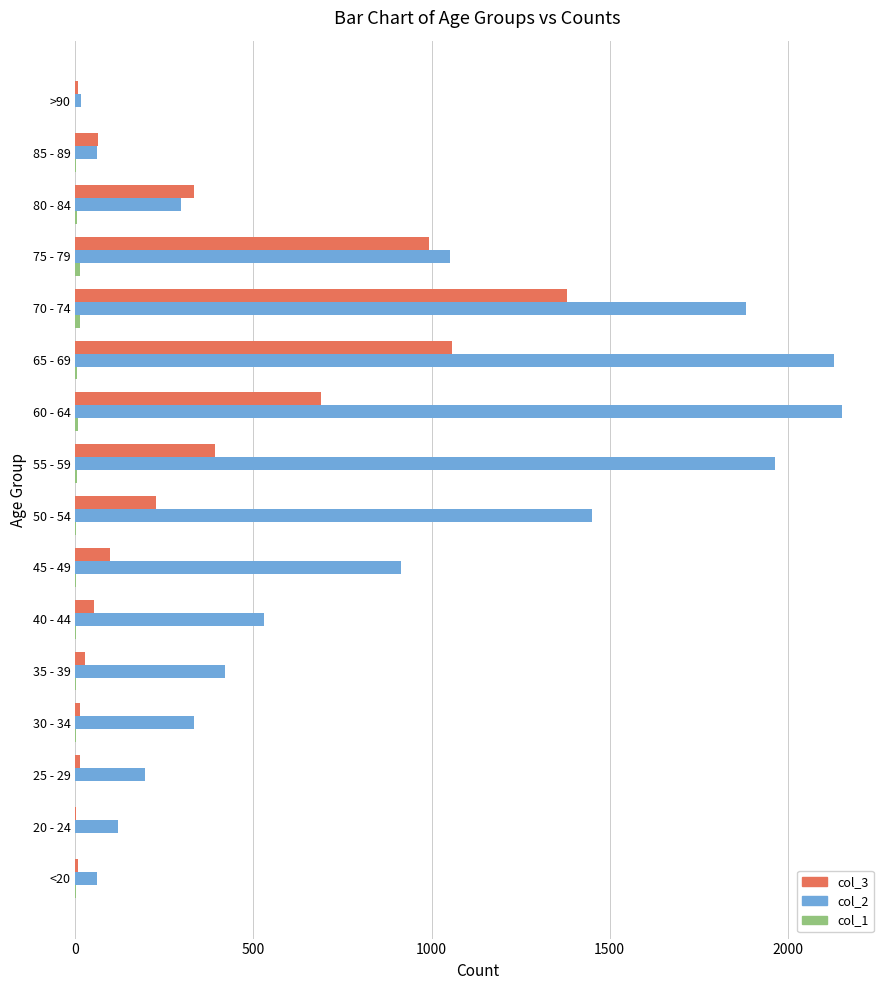

Is the value of col_2 at 60 - 64 greater than the value of col_3 at 65 - 69?

Yes